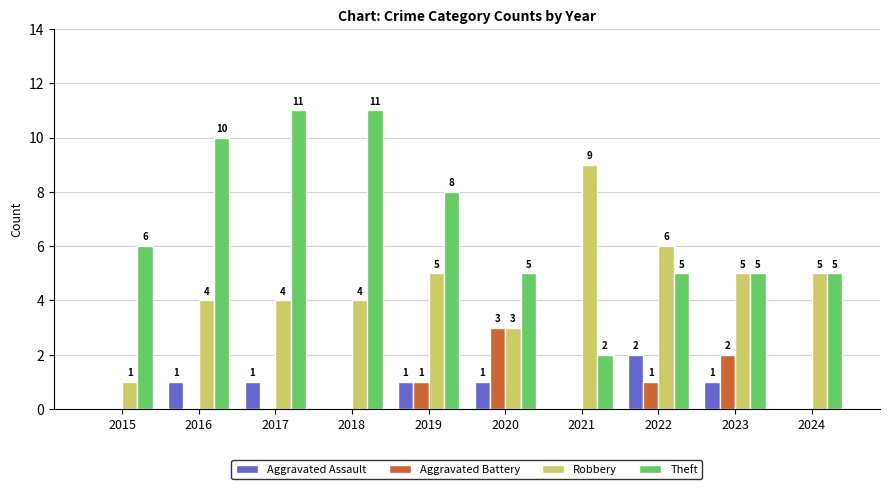

Reading left to right, what are all the values shown in this chart?

Aggravated Assault: 0	1	1	0	1	1	0	2	1	0
Aggravated Battery: 0	0	0	0	1	3	0	1	2	0
Robbery: 1	4	4	4	5	3	9	6	5	5
Theft: 6	10	11	11	8	5	2	5	5	5